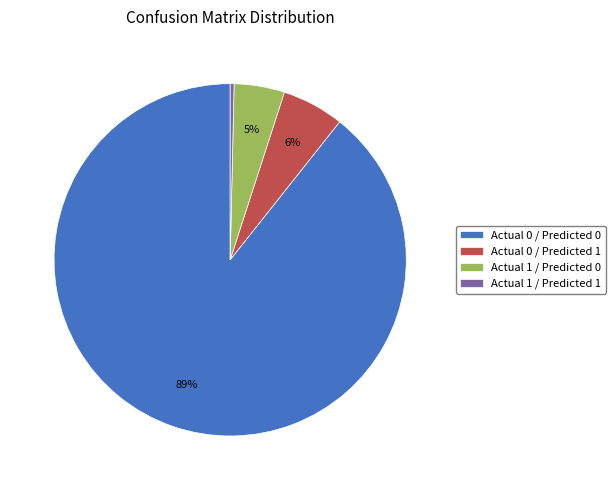

To the nearest percent, what is the average slice percentage?

25%